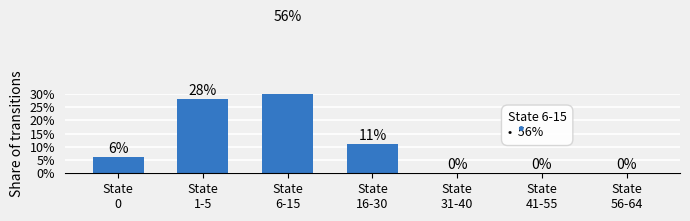

What is the change in value from State
1-5 to State
31-40?

-28